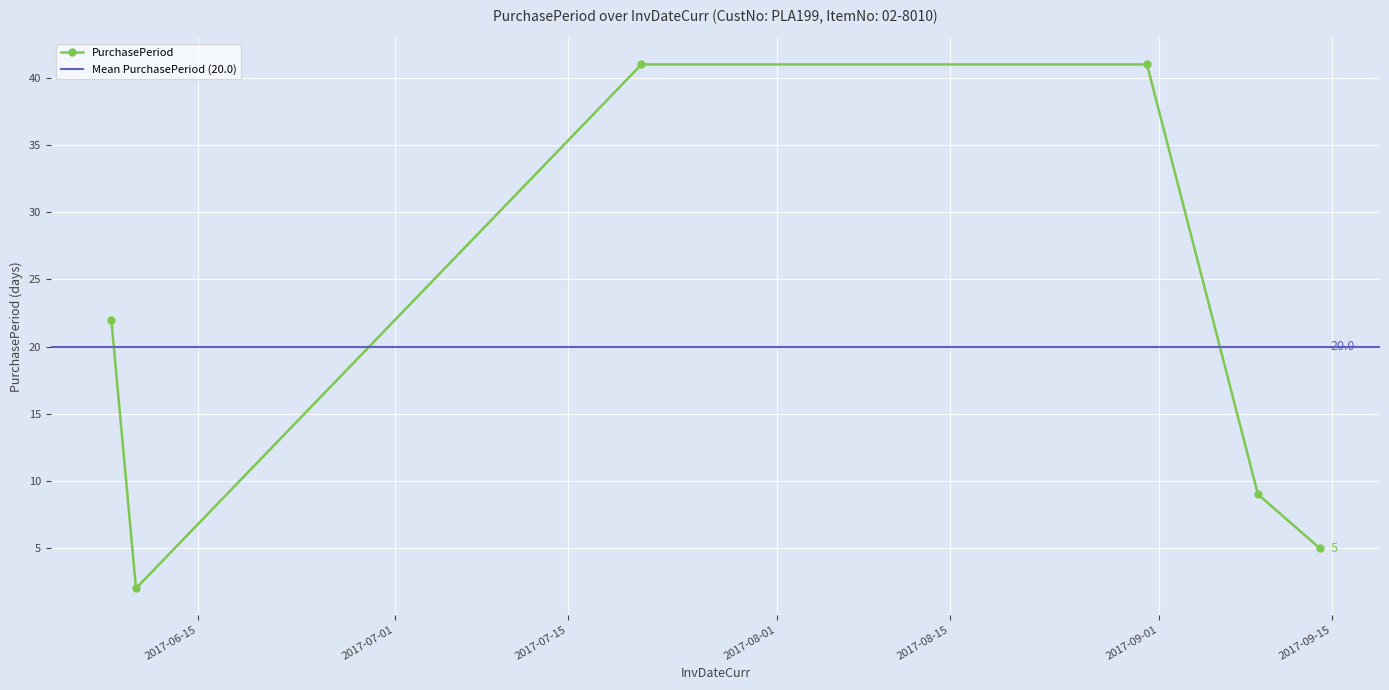

At which category does the chart reach its minimum across all series?

2017-06-10